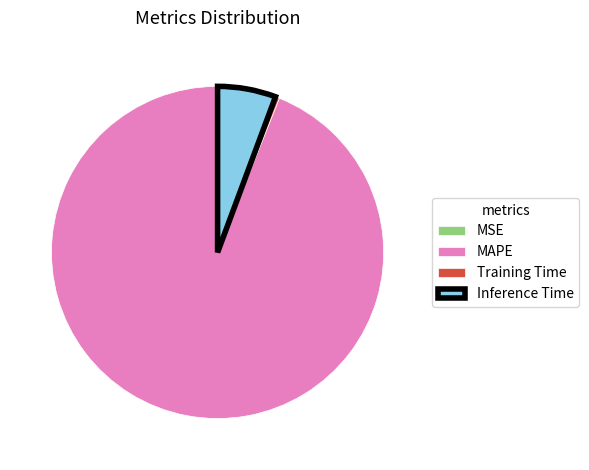

Which category has the biggest portion of the pie?

MAPE